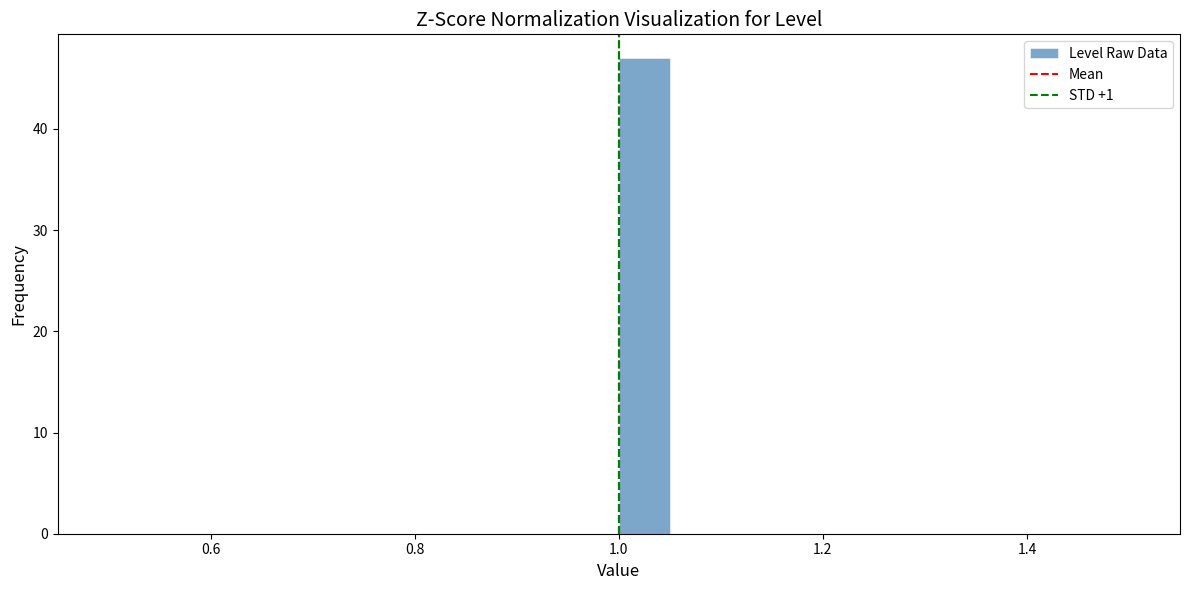

Around what value on the x-axis is the tallest bar? Give the approximate position of its centre, as read against the axis.

1.02